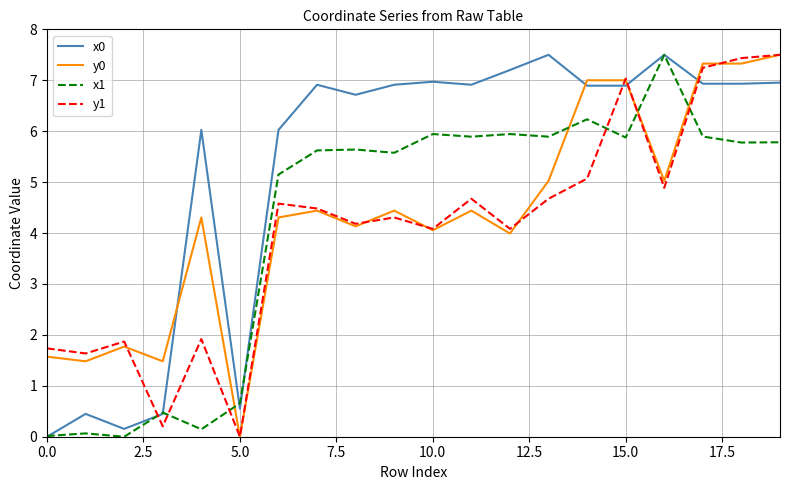

Which series ends up on top after the final intersection of x0 and y1?

y1